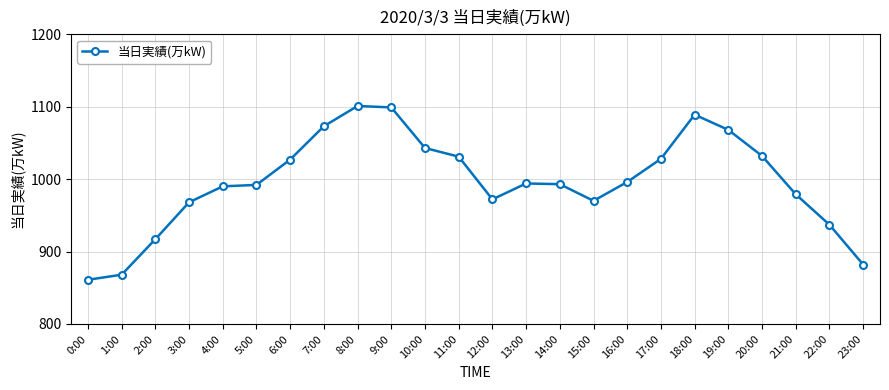

The chart shows a value of 1771 at 18:00. True or false?

False